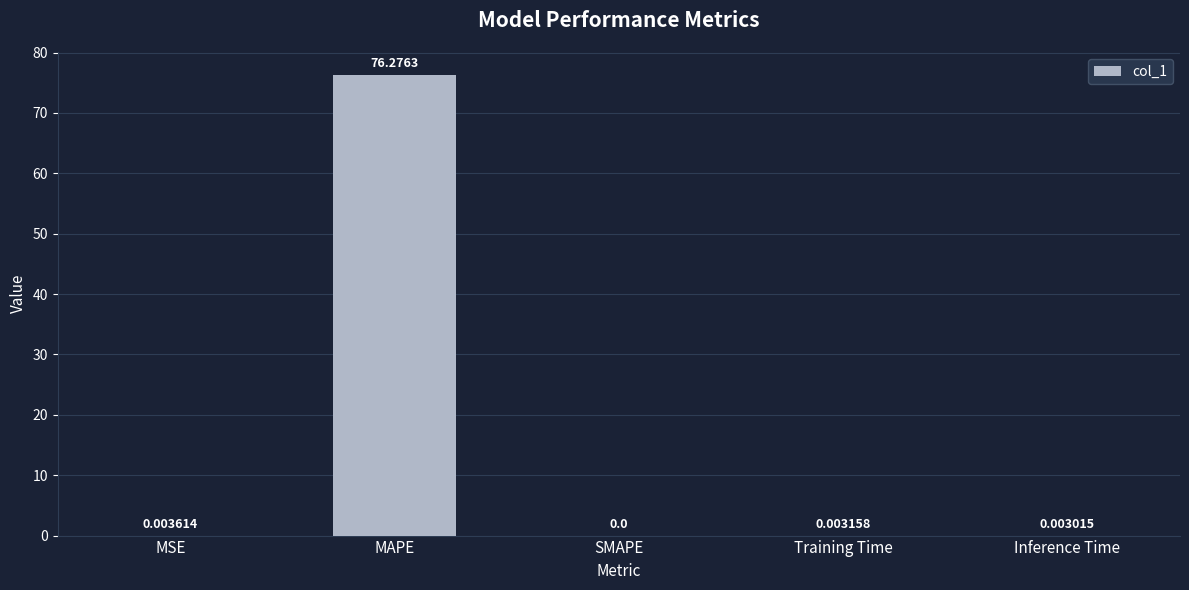

Are the bars horizontal?

No